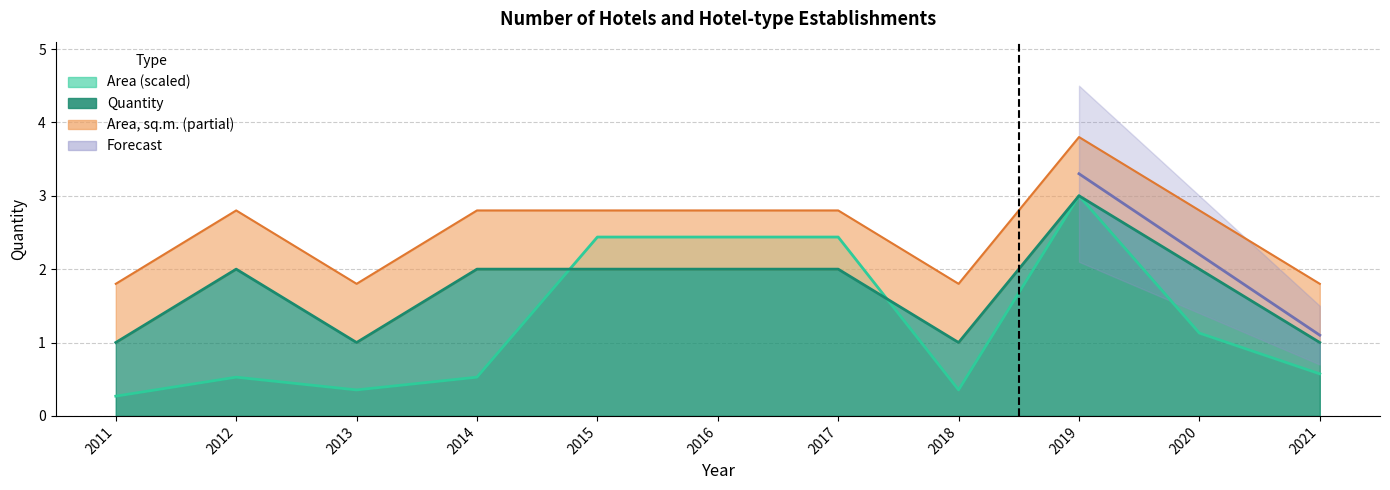

Is the value of Area_sq_m at 2018 greater than the value of Quantity at 2018?

No